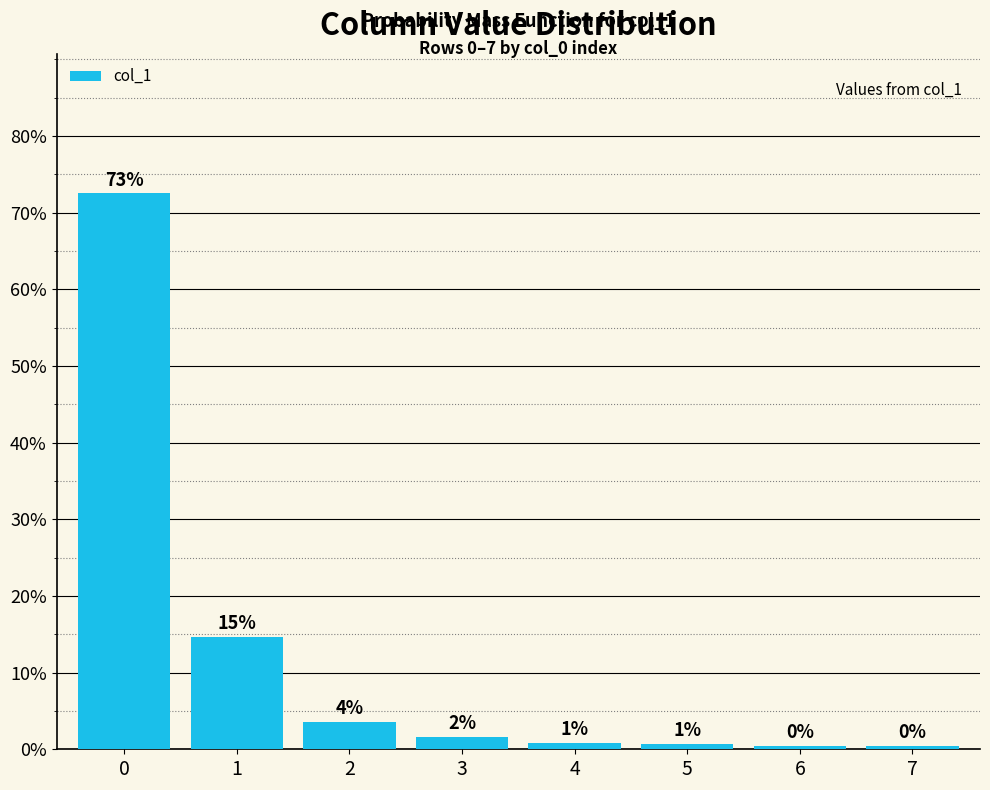

What is the change in value from 0 to 4?

-71.7